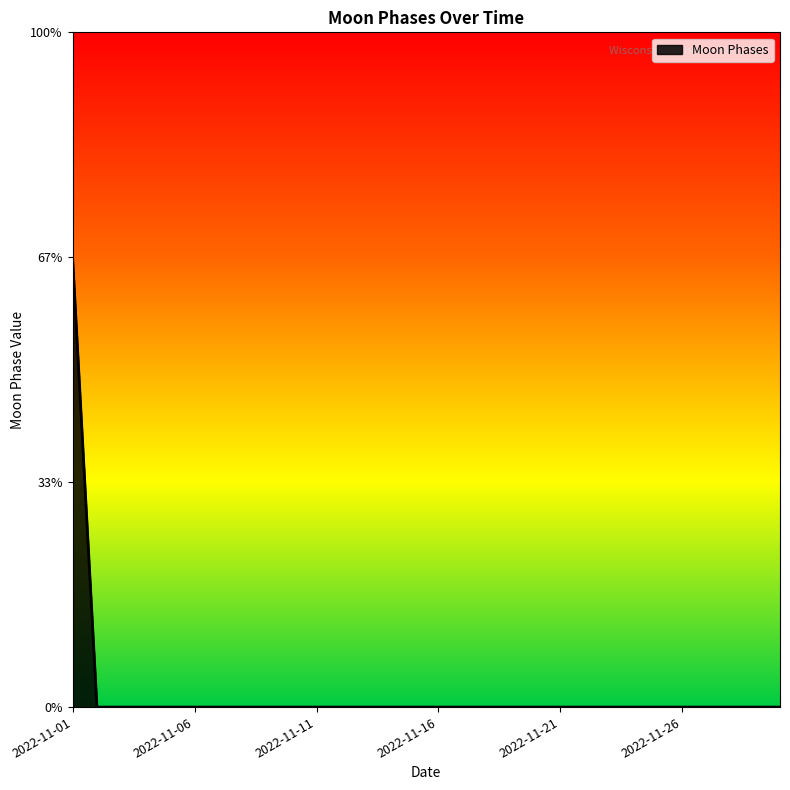

Does the chart have visible grid lines?

No